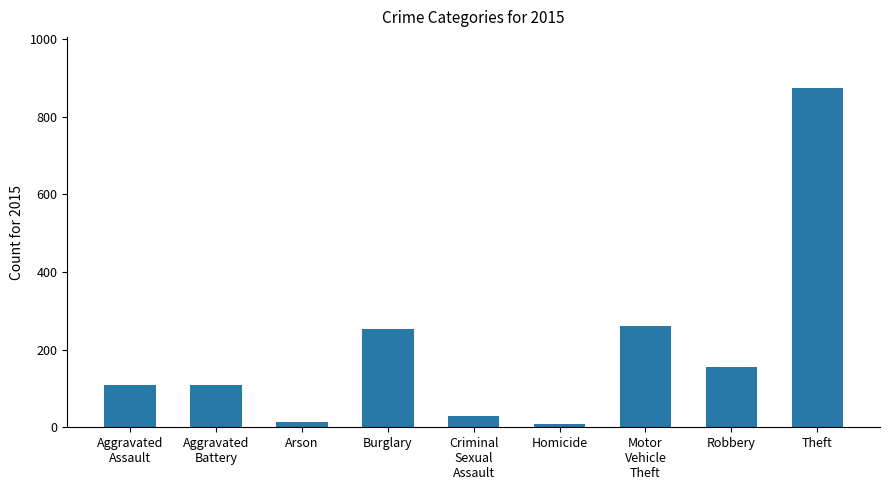

The value at Robbery is 154. True or false?

True